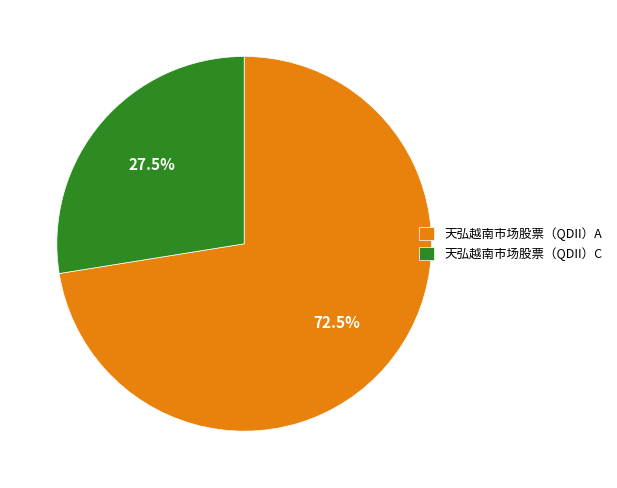

Which slice is the smallest?

天弘越南市场股票（QDII）C